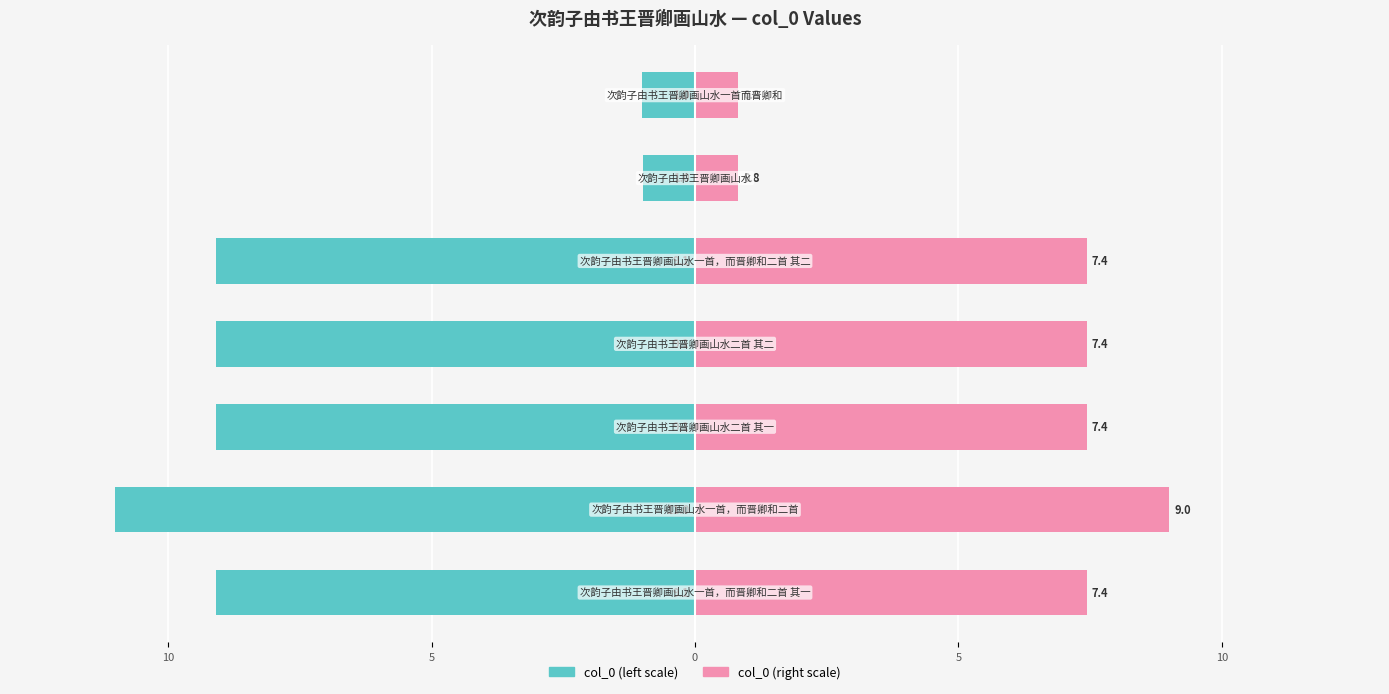

Which series has the widest spread of values?

col_0 (left)